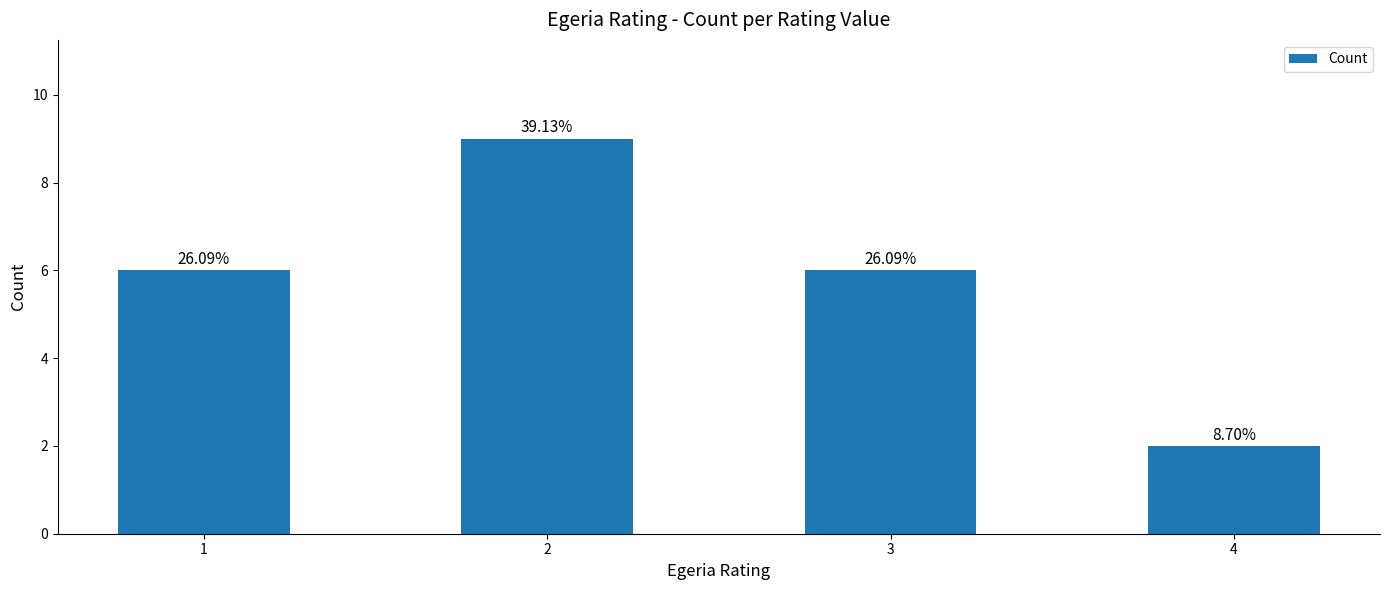

What is the approximate value at 3?

6